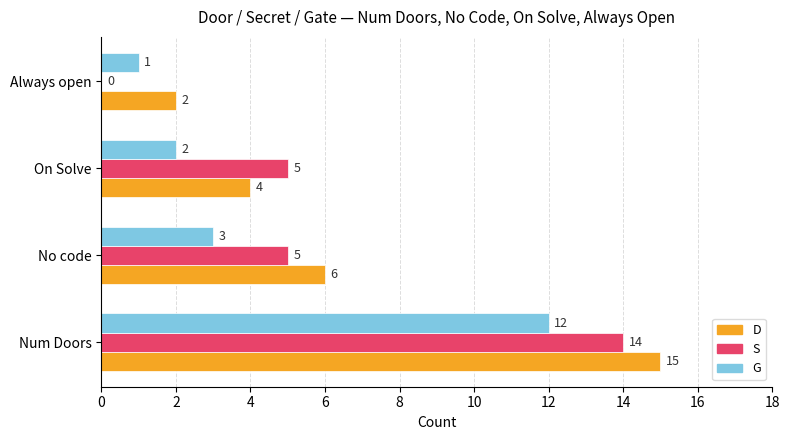

At which category is the sum across all series the highest?

Num Doors